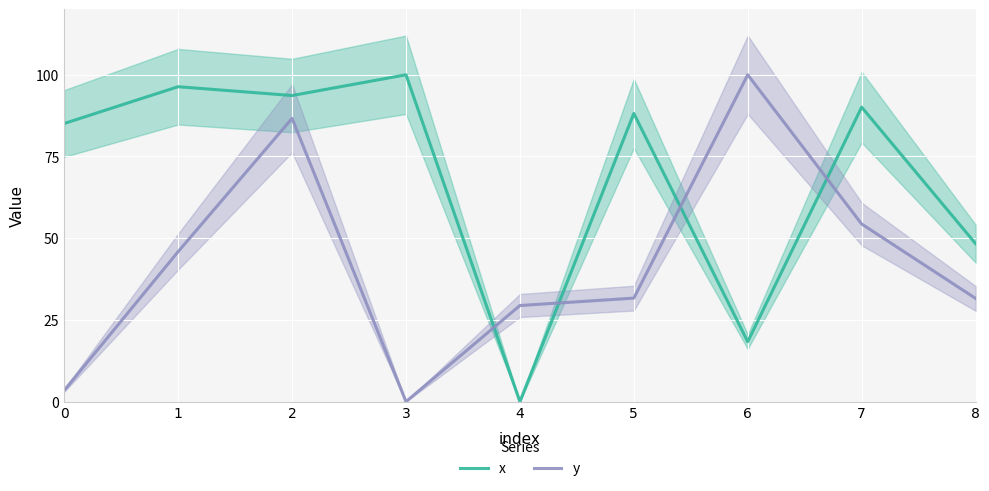

How many distinct data groups are displayed?

2